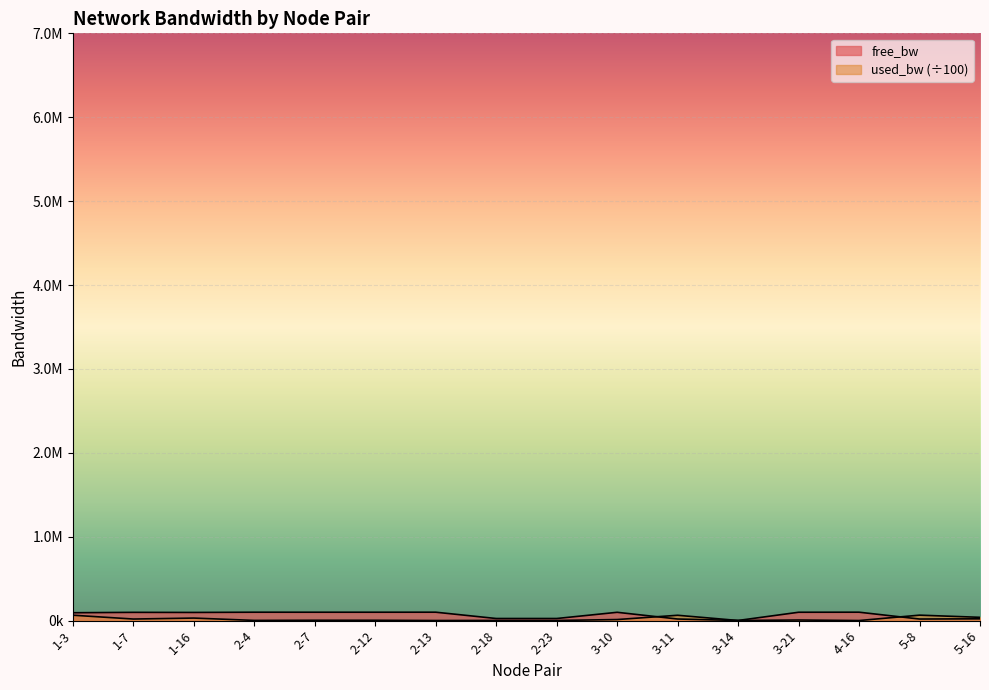

Between 2-4 and 2-18, which is larger?

2-4